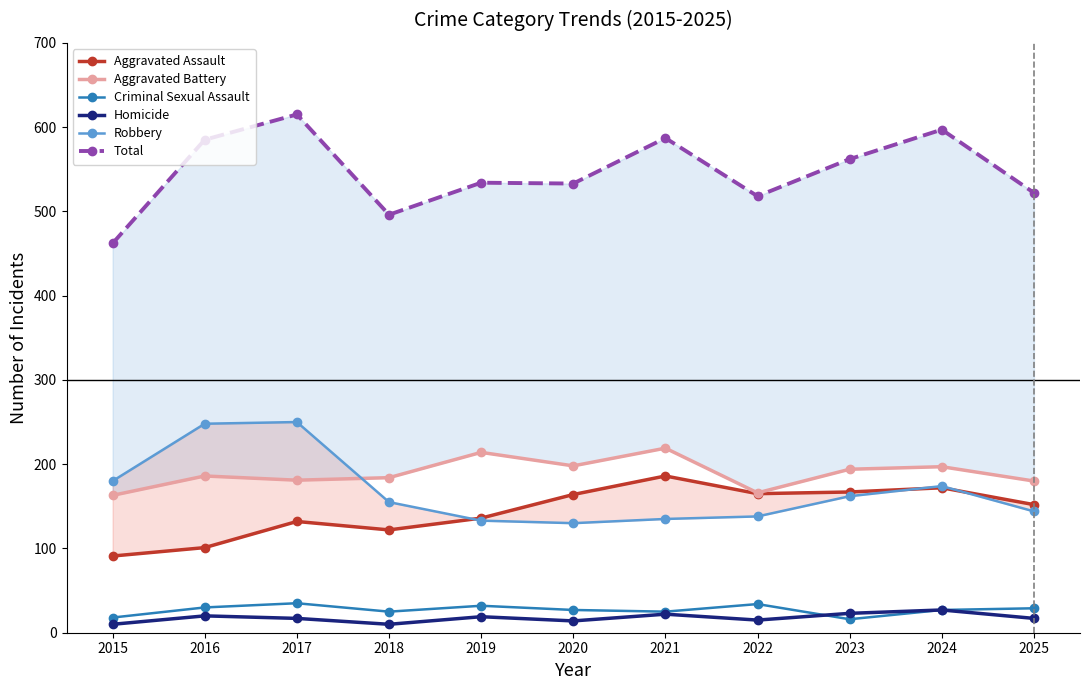

True or false: Robbery and Total intersect in this chart.

False